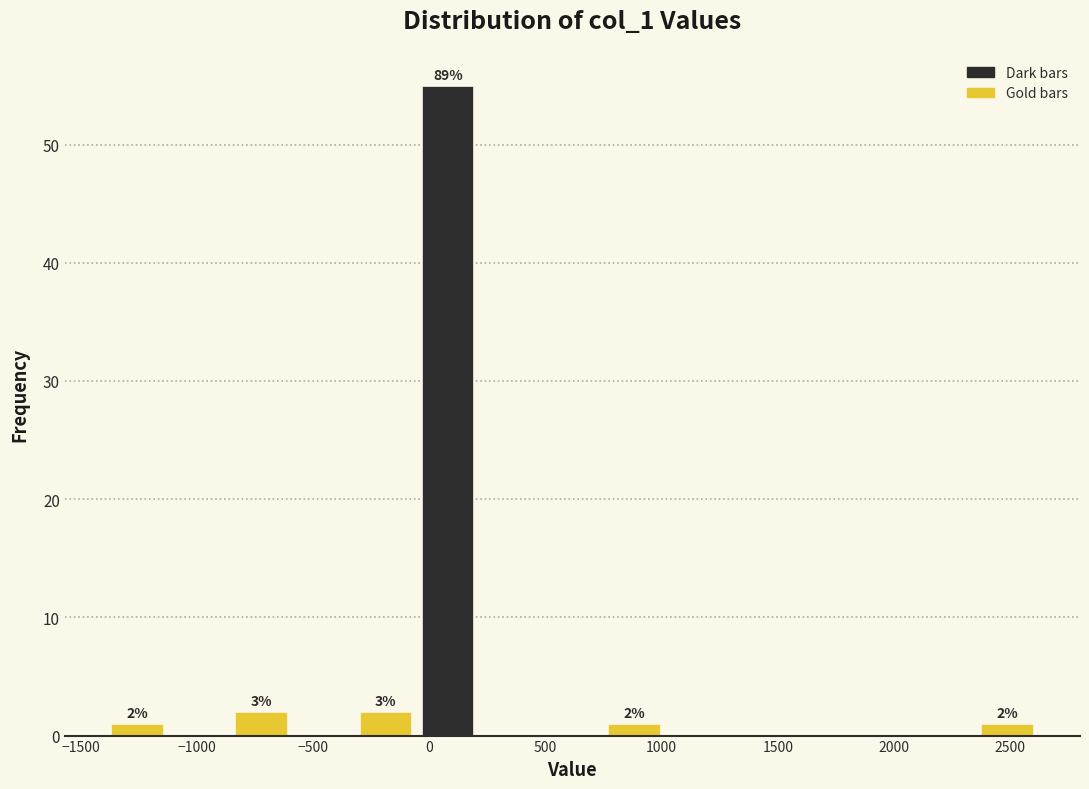

Which range on the x-axis has the tallest bar?

-50 to 200